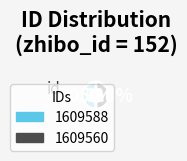

True or false: 1609560 accounts for 50% of the total.

True